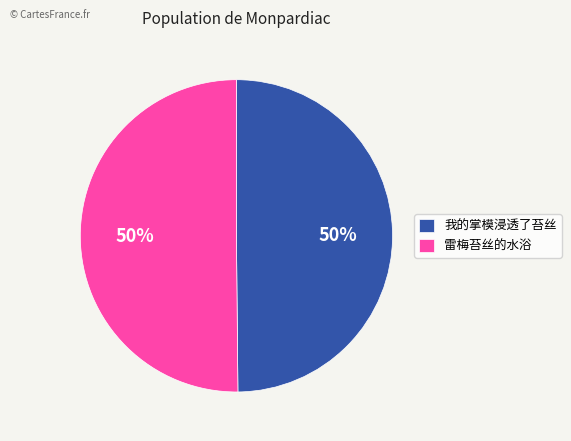

What percentage is the 我的掌模浸透了苔丝 slice, to the nearest percent?

50%